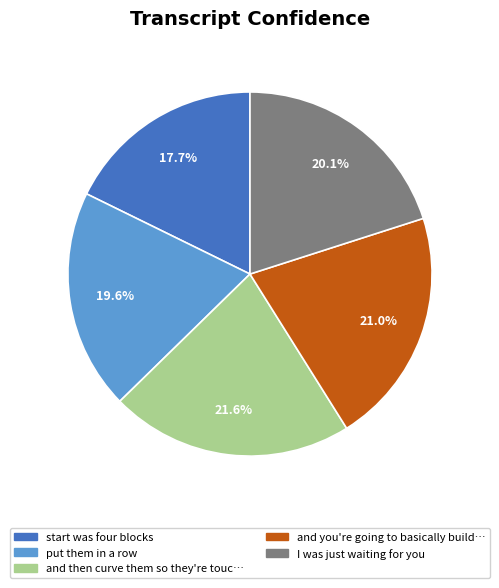

Does any single category account for the majority?

No